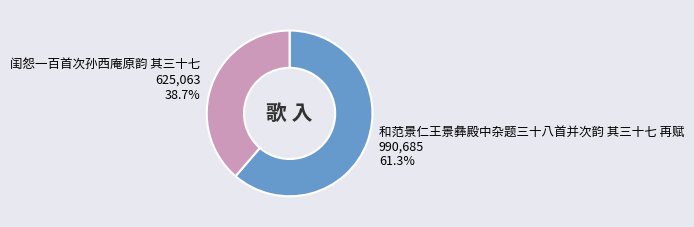

Does any single category account for the majority?

Yes